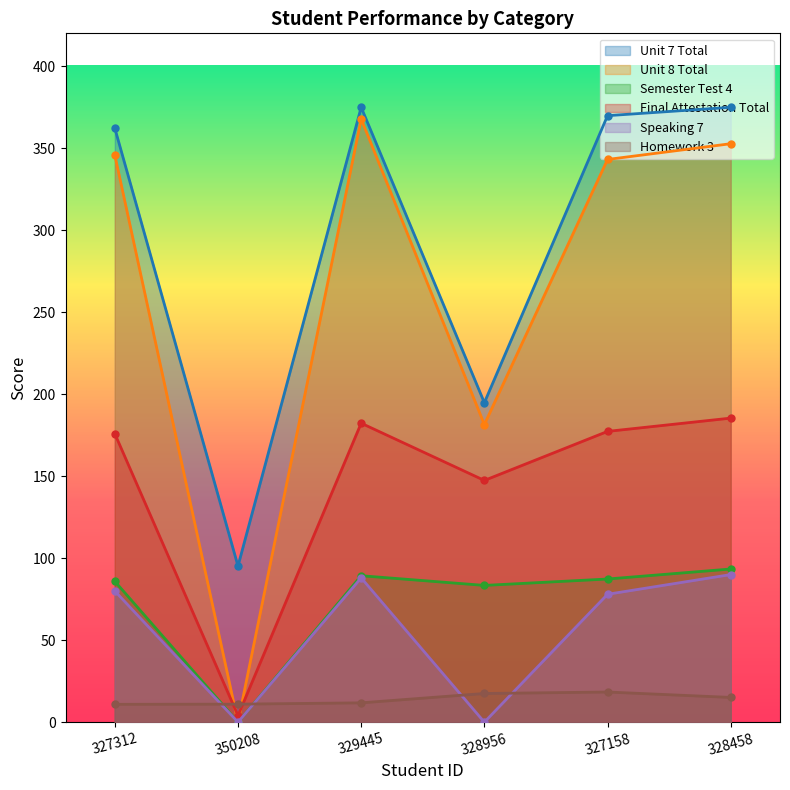

Which series has the widest spread of values?

Unit 8 Total